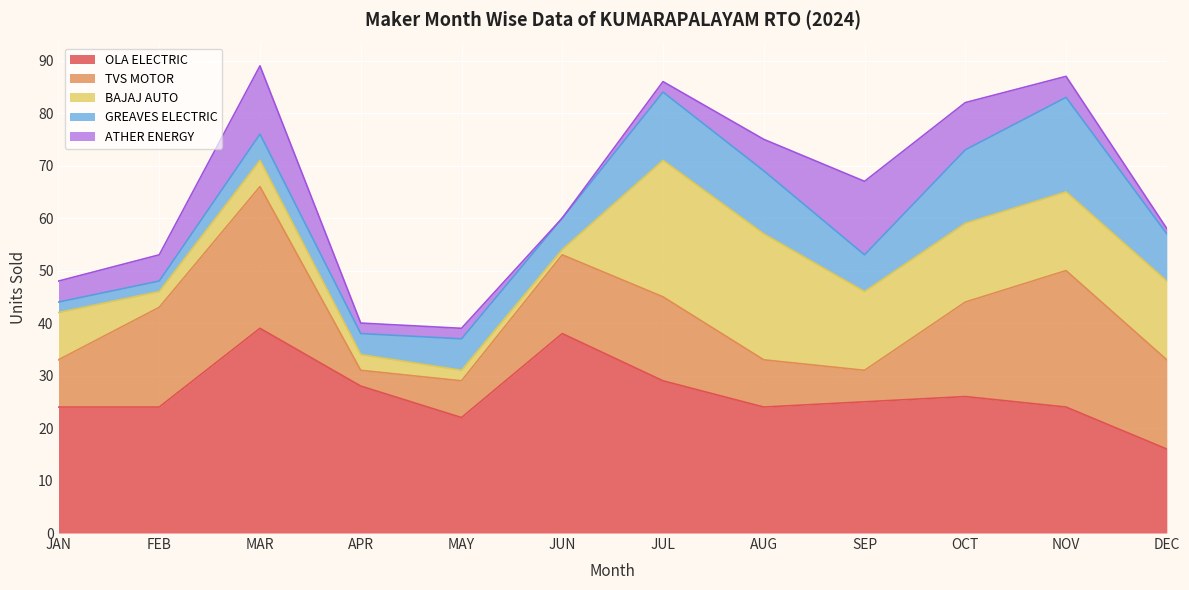

True or false: OLA ELECTRIC and ATHER ENERGY cross at least once.

False